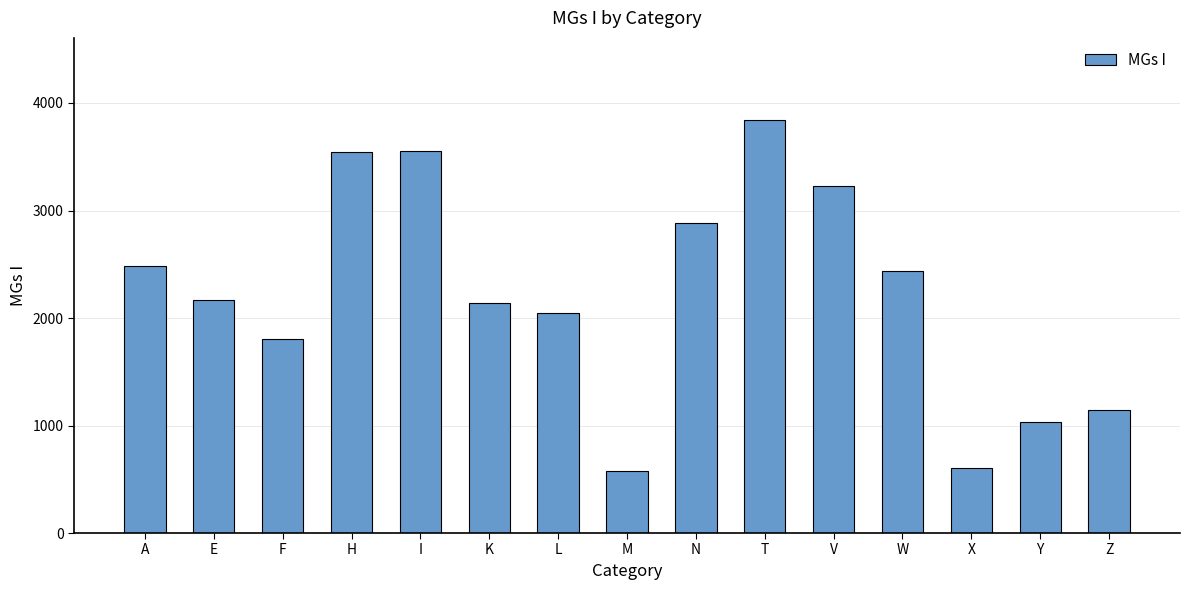

What is the sum of all values?

33490